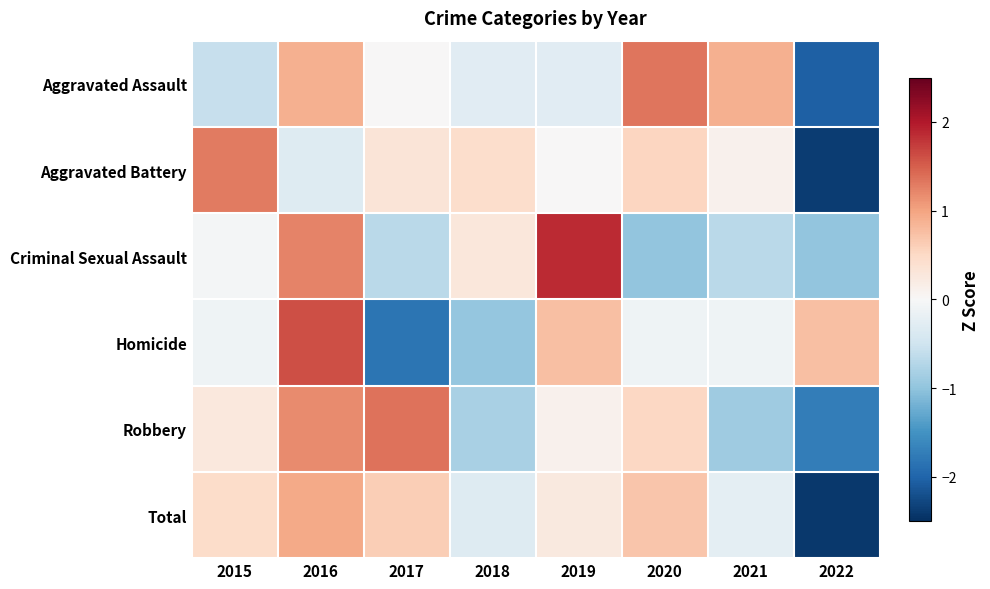

Reading left to right, list all the values displayed in this chart.

Aggravated Assault: 2015=-0.6	2016=0.9	2017=0.0	2018=-0.3	2019=-0.3	2020=1.3	2021=0.9	2022=-2.0
Aggravated Battery: 2015=1.3	2016=-0.3	2017=0.3	2018=0.4	2019=0.0	2020=0.5	2021=0.1	2022=-2.4
Criminal Sexual Assault: 2015=-0.0	2016=1.2	2017=-0.7	2018=0.3	2019=1.9	2020=-1.0	2021=-0.7	2022=-1.0
Homicide: 2015=-0.1	2016=1.6	2017=-1.8	2018=-1.0	2019=0.8	2020=-0.1	2021=-0.1	2022=0.8
Robbery: 2015=0.3	2016=1.2	2017=1.3	2018=-0.8	2019=0.1	2020=0.5	2021=-0.9	2022=-1.7
Total: 2015=0.5	2016=0.9	2017=0.6	2018=-0.3	2019=0.3	2020=0.7	2021=-0.2	2022=-2.4